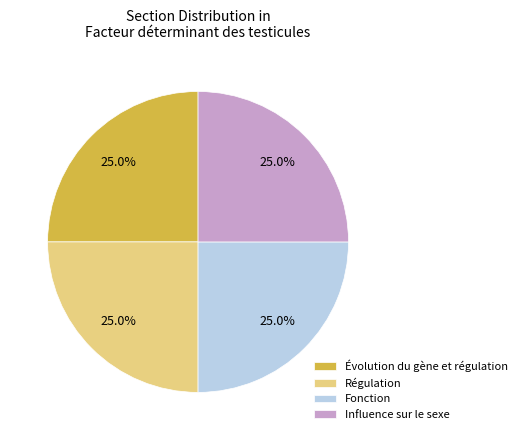

To the nearest percent, what is the difference between the Évolution du gène et régulation and Influence sur le sexe slice percentages?

0%